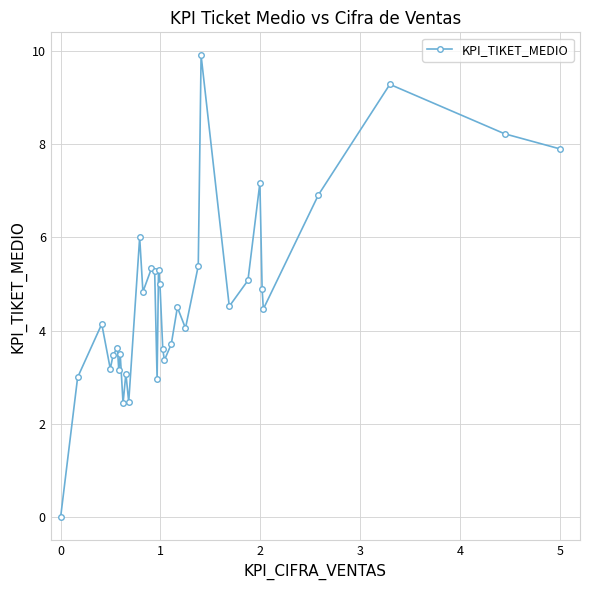

What is the difference between the maximum and minimum values?

9.9